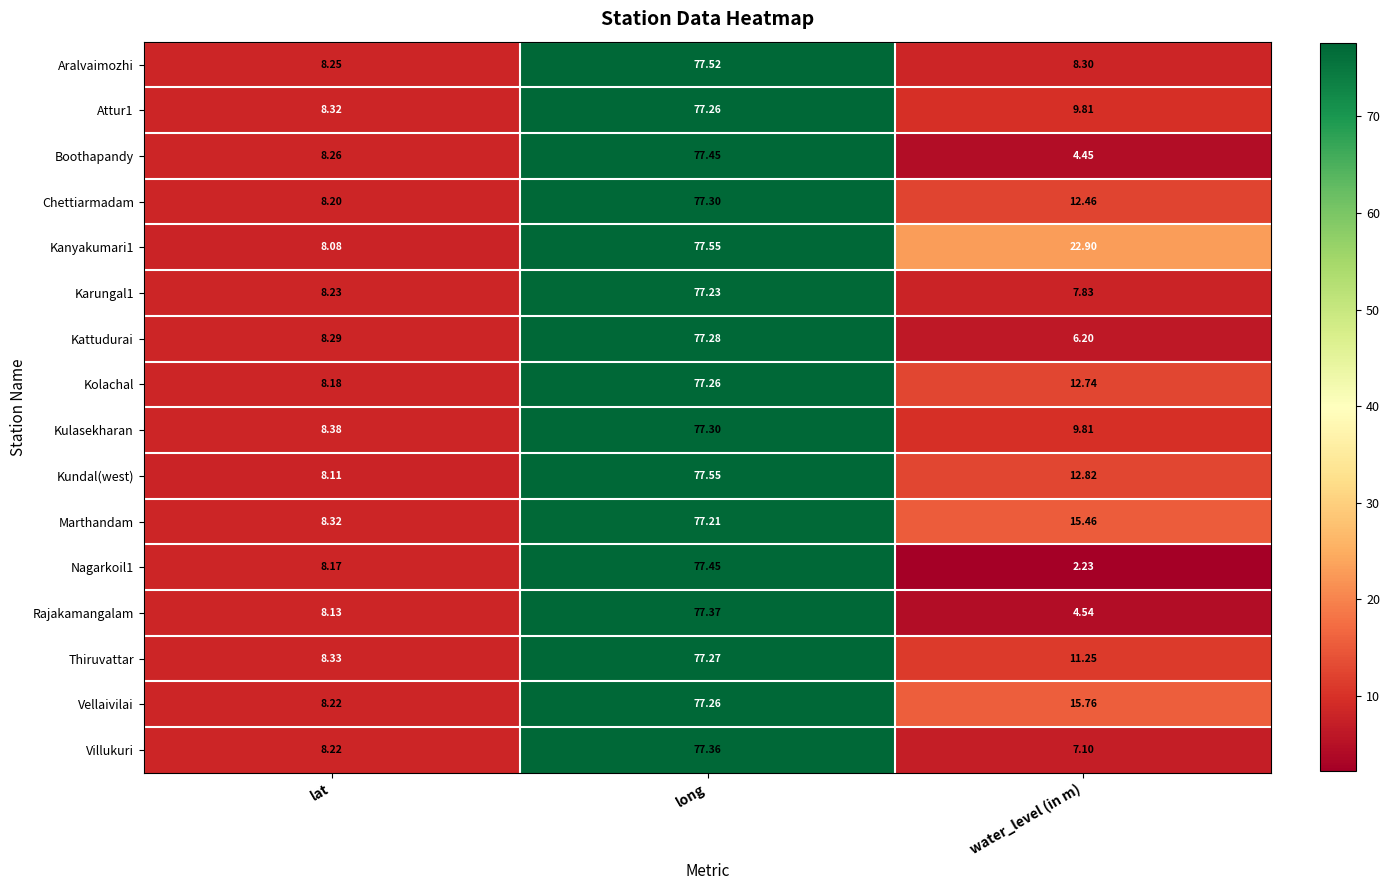

At which label does Rajakamangalam reach its minimum?

water_level (in m)